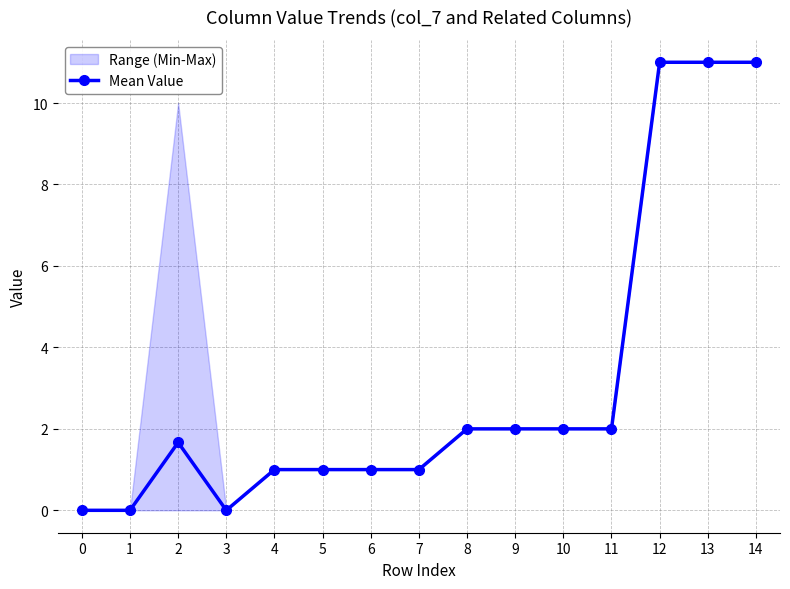

What is the difference between the maximum and minimum values?

11.0